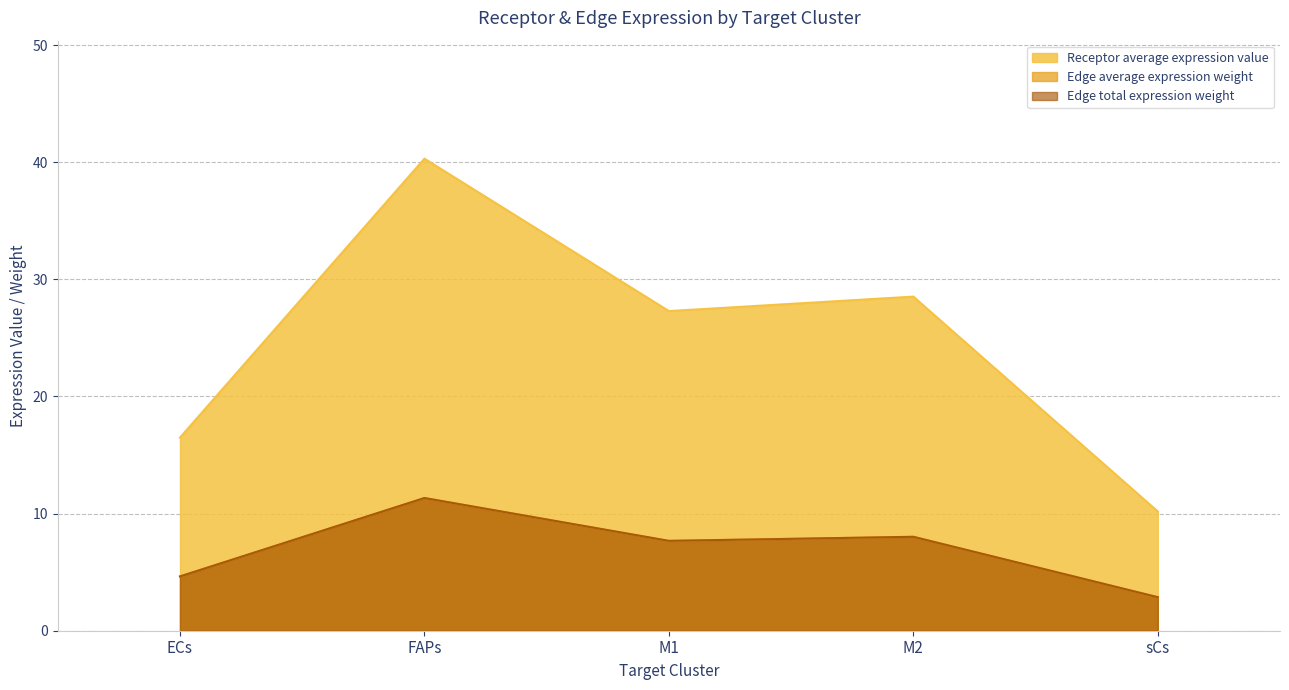

True or false: Receptor total expression value and Receptor derived specificity of average expression value intersect in this chart.

False